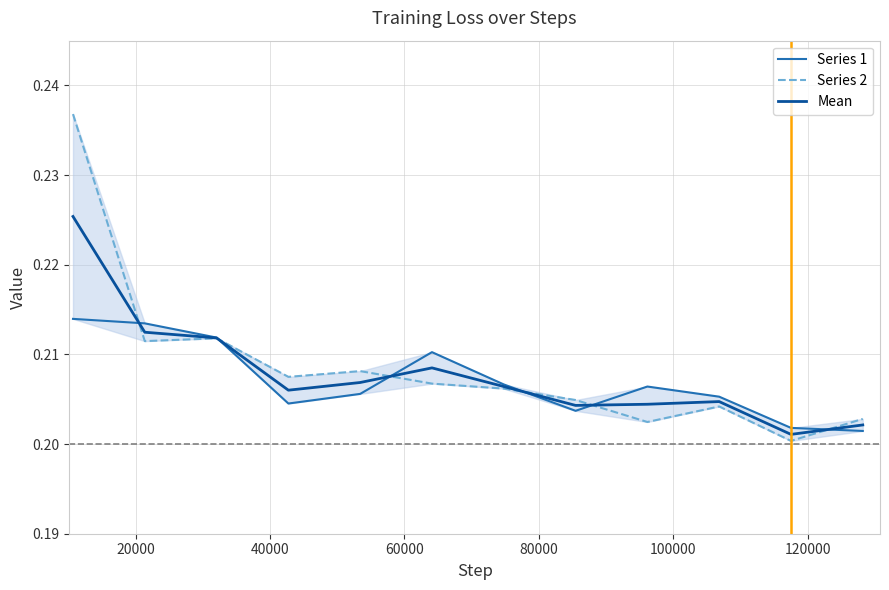

What is the total value across all series at 60000?

0.6